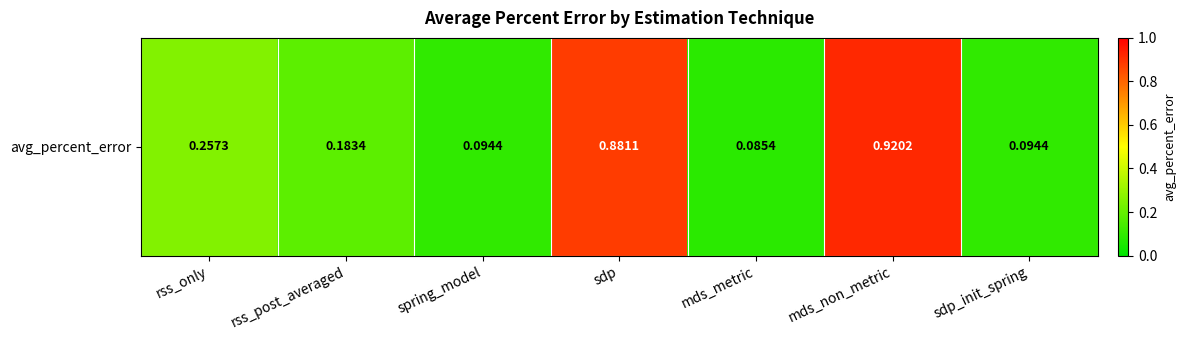

Between spring_model and mds_non_metric, which is larger?

mds_non_metric